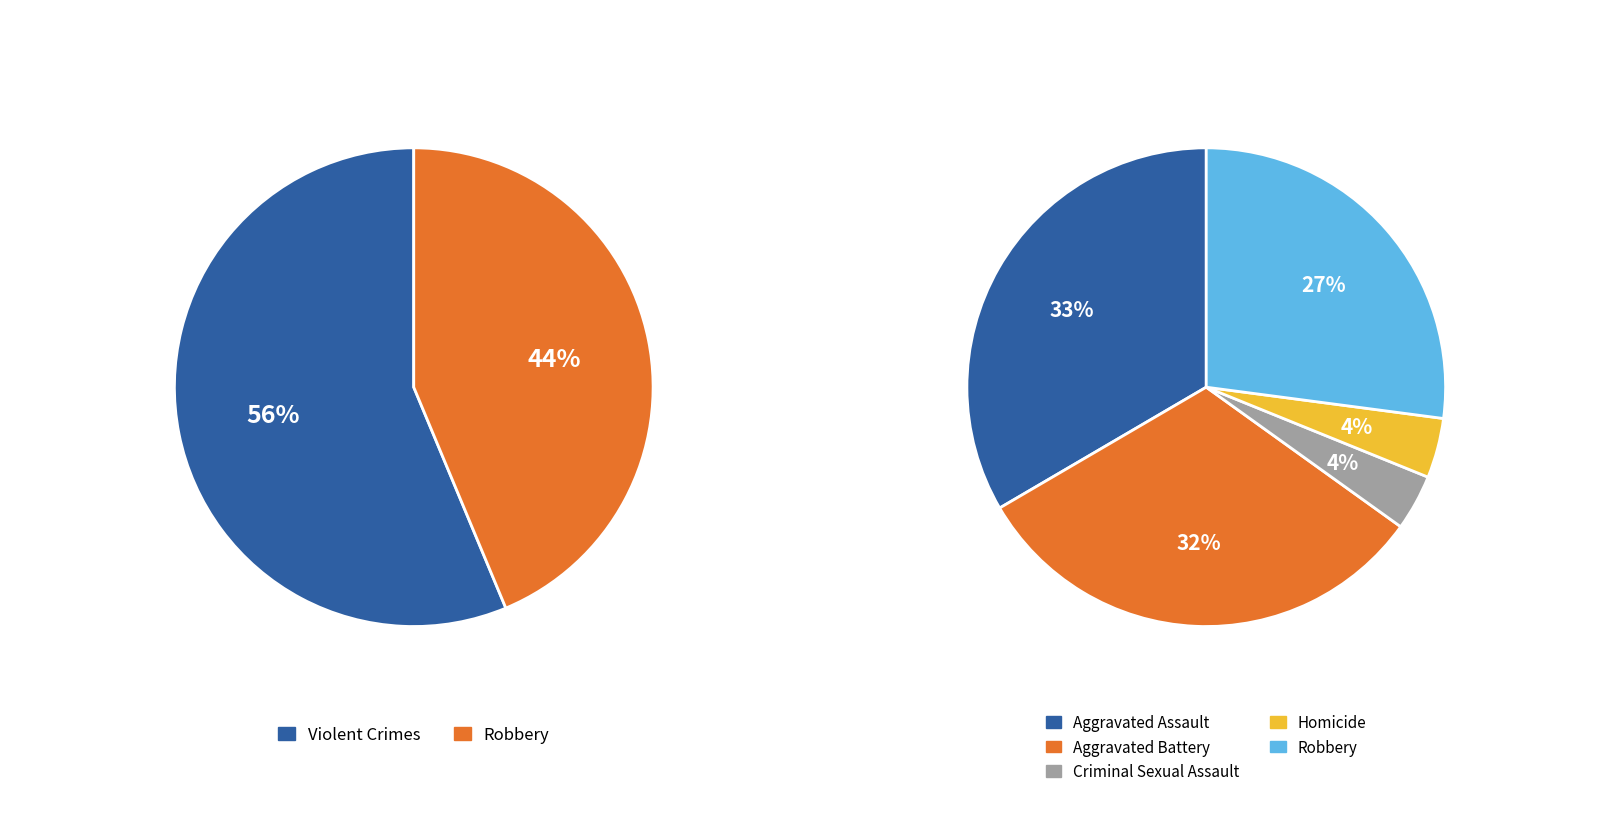

To the nearest percent, what is the difference between the largest and smallest slice percentages?

30%